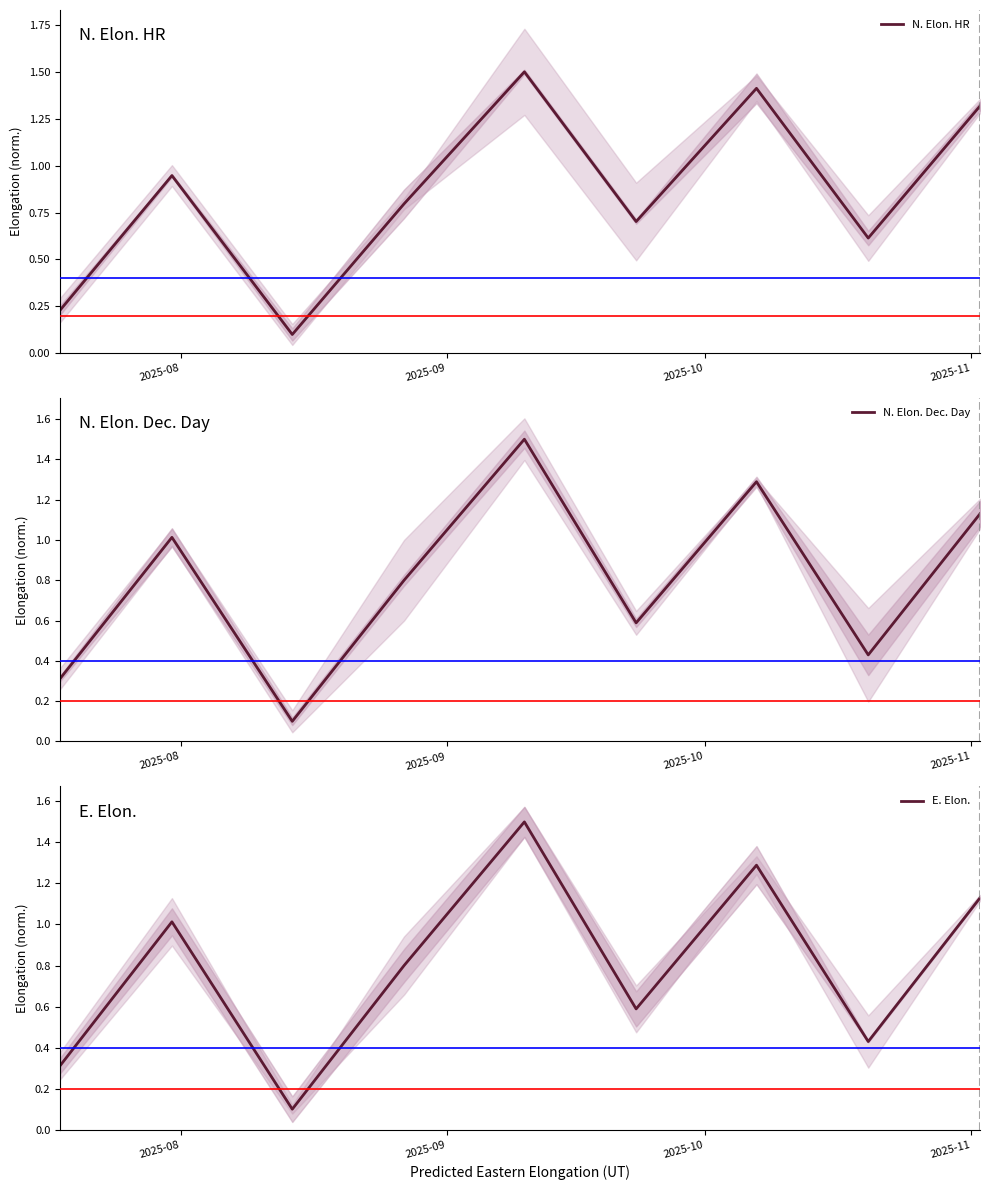

What are all the series names shown in the legend?

N. Elon. HR, N. Elon. Dec. Day, E. Elon.